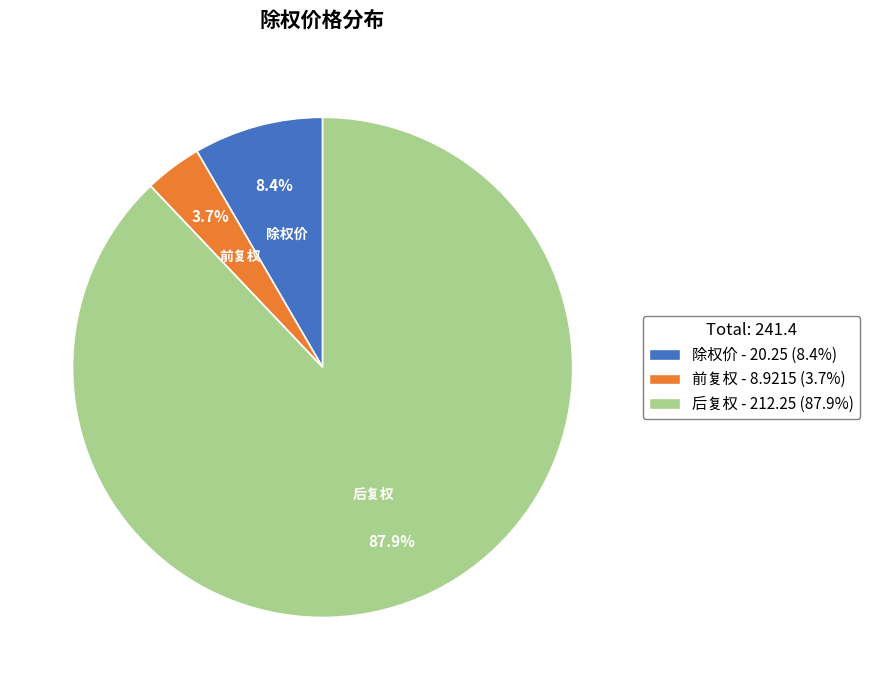

To the nearest percent, what is the difference between the largest and smallest slice percentages?

84%